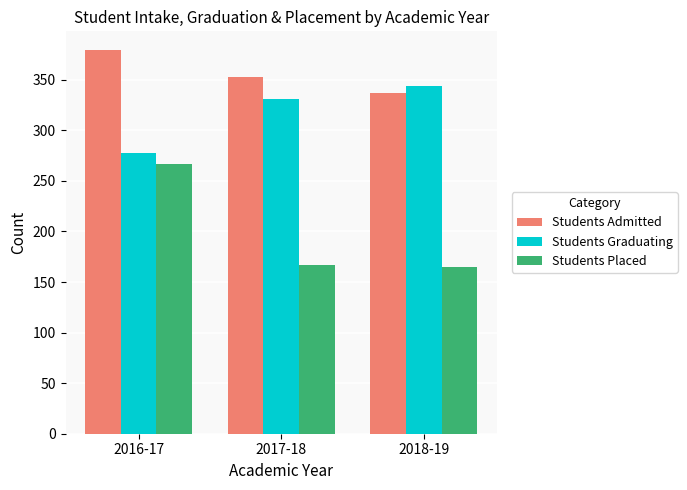

At which category is the sum across all series the highest?

2016-17